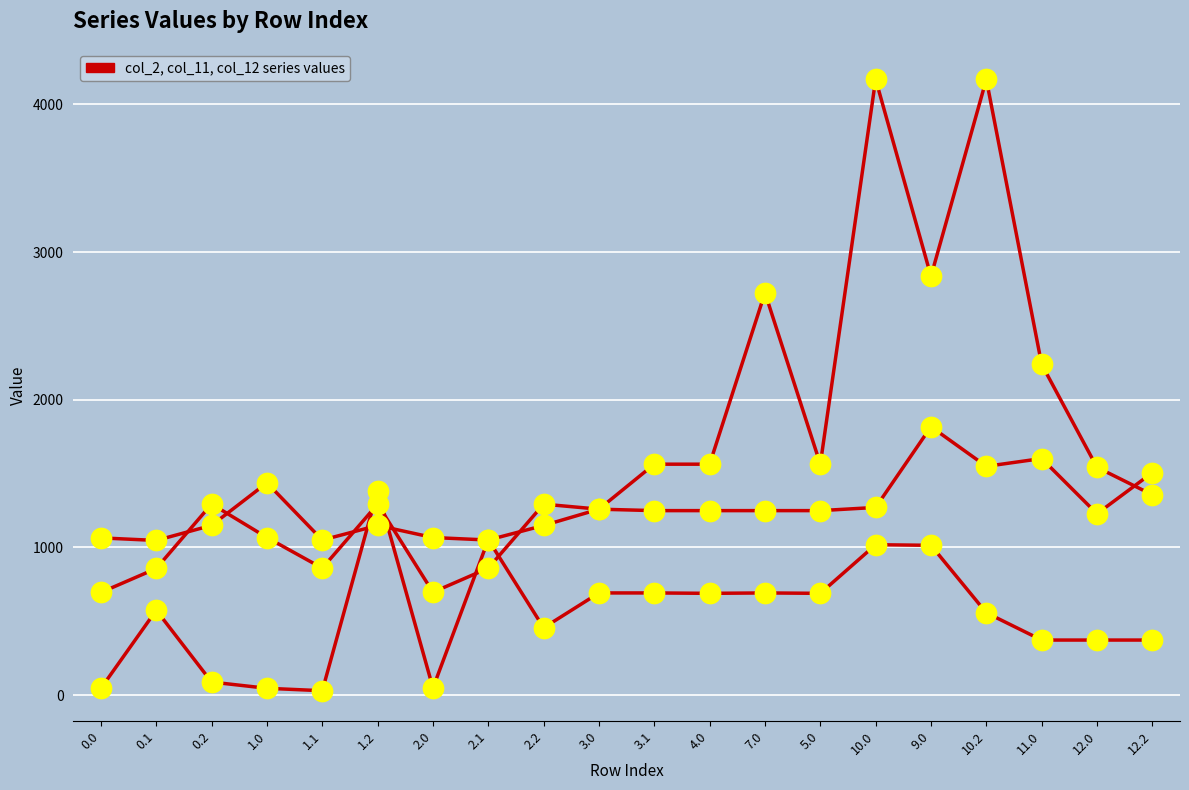

At which category is the sum across all series the highest?

10.0